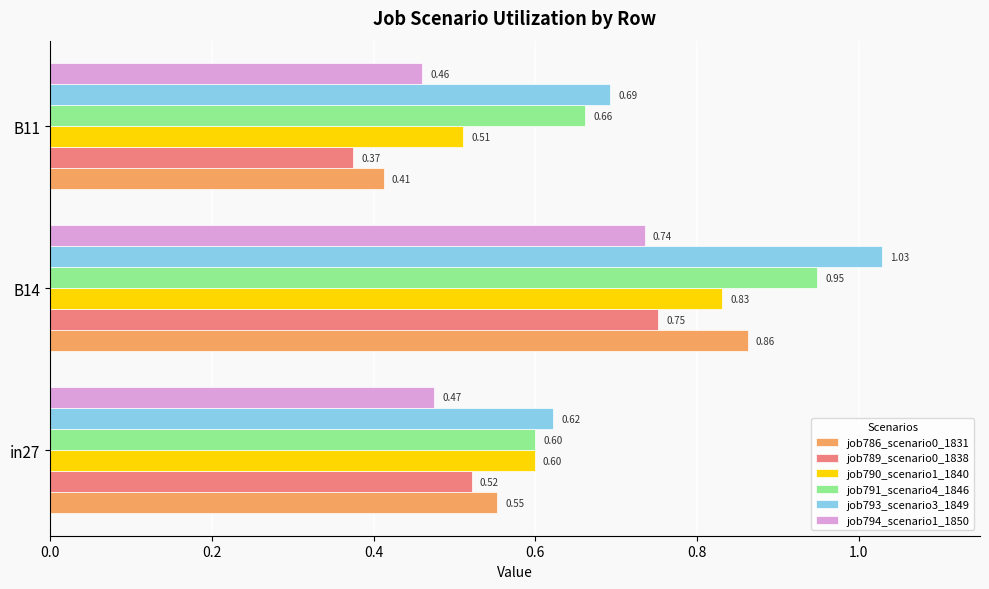

Which label corresponds to the largest value in the chart?

B14